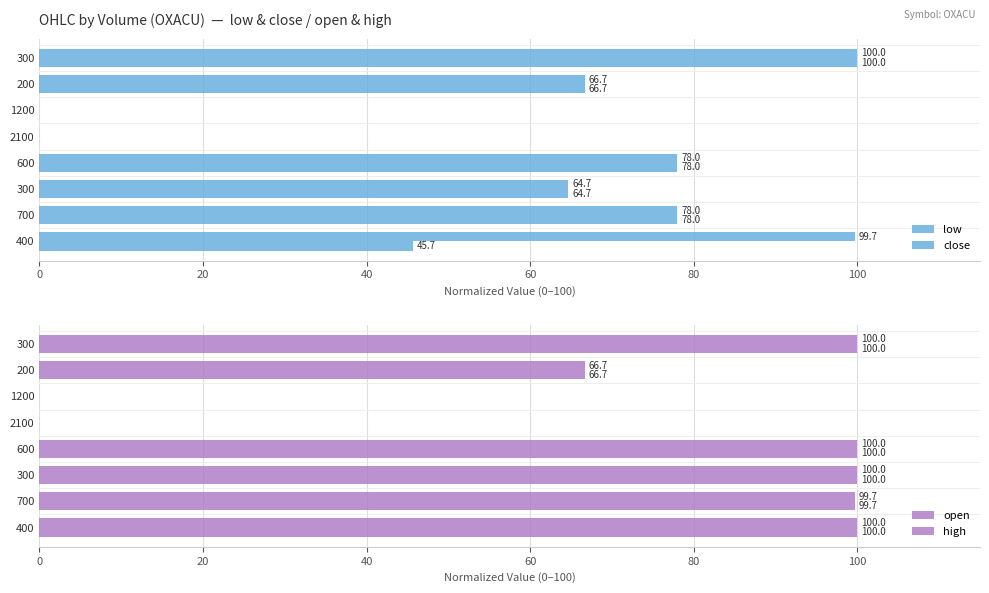

What is the value of the open bar at the 3rd from the left?

100.0